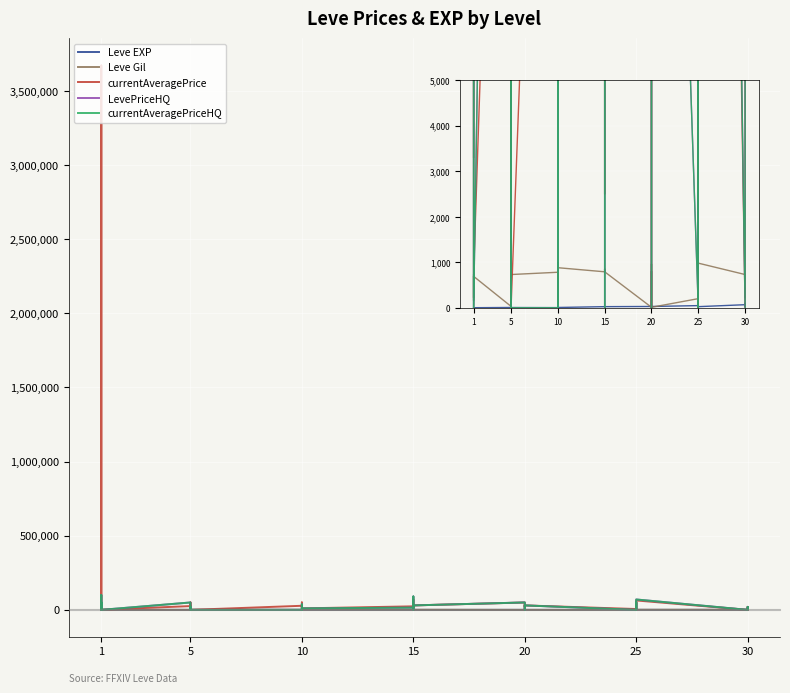

Which series has the largest total across all categories?

currentAveragePrice